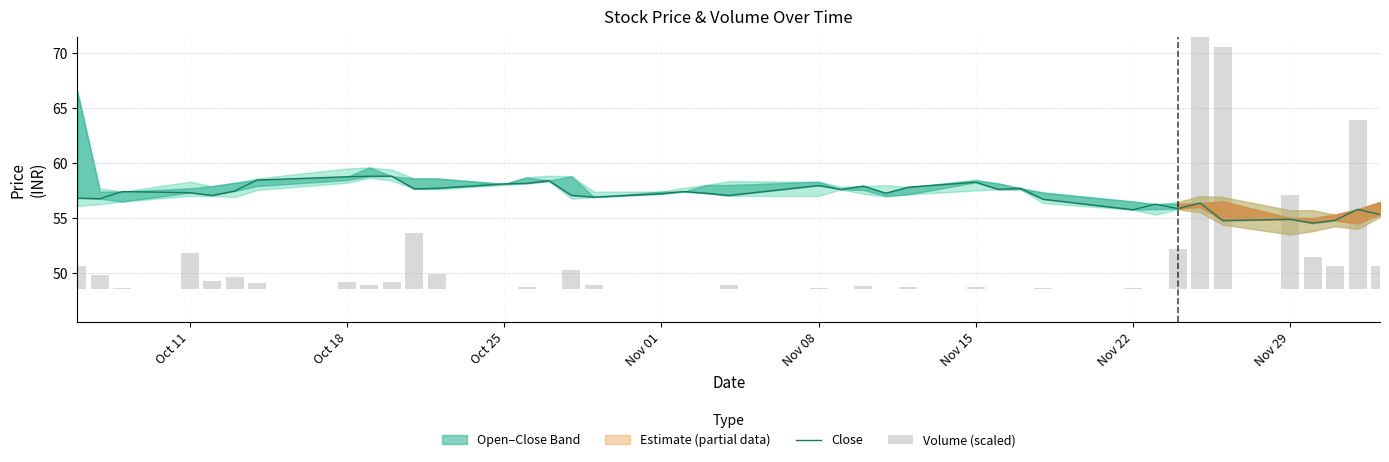

Are the bars grouped side by side (vs. stacked)?

Yes